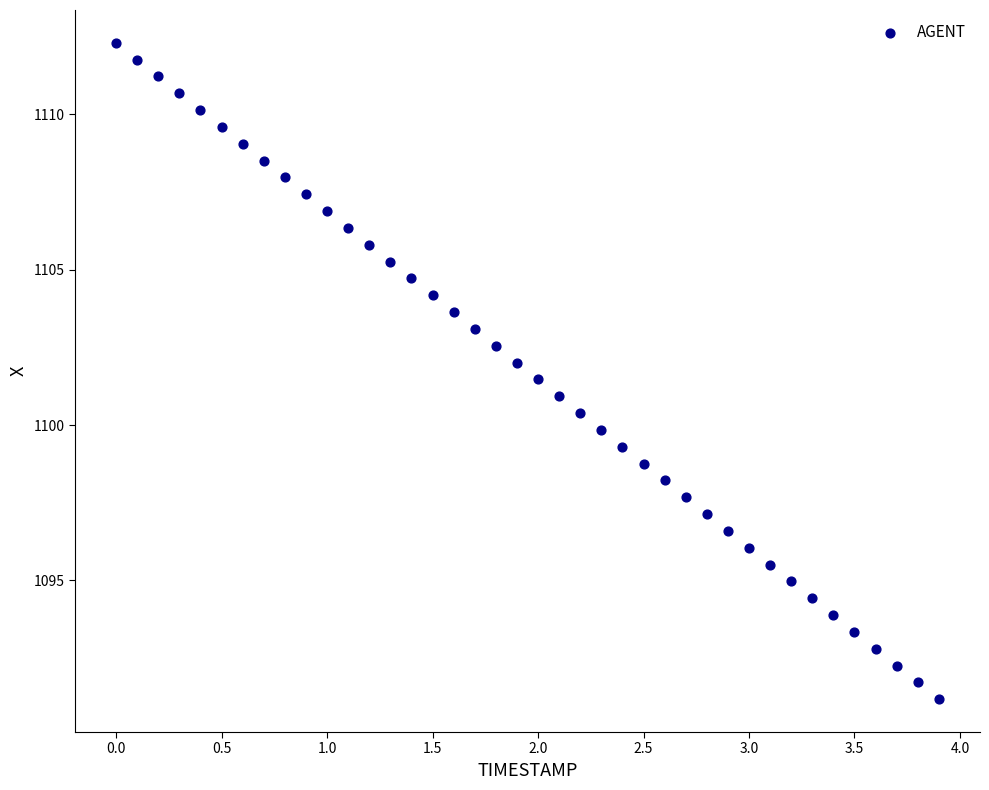

What is the range of X values (max minus min)?

3.9